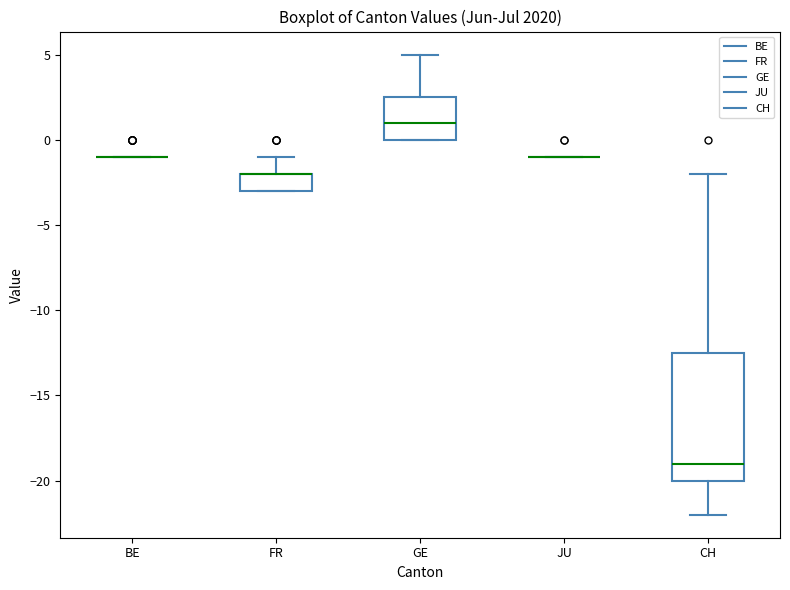

Reading left to right, read every box against the y-axis: the position of its median line, the range the box covers, and the ends of its whiskers. The values are not printed on the chart, so give them approximately, as read against the axis.

BE: box collapsed to a line at -1.0, whiskers -1.0 to -1.0
FR: median -2.0 (drawn on the box's upper edge), box -3.0 to -2.0, whiskers -3.0 to -1.0
GE: median 1.0, box 0.0 to 2.5, whiskers 0.0 to 5.0
JU: box collapsed to a line at -1.0, whiskers -1.0 to -1.0
CH: median -19.0, box -20.0 to -12.5, whiskers -22.0 to -2.0